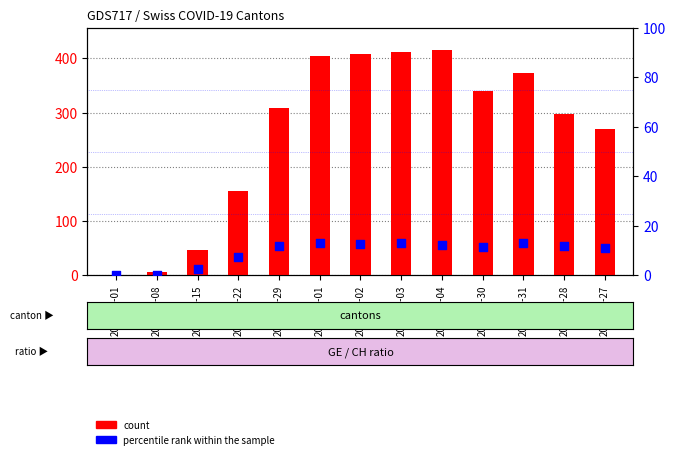

Which series has the largest total across all categories?

count